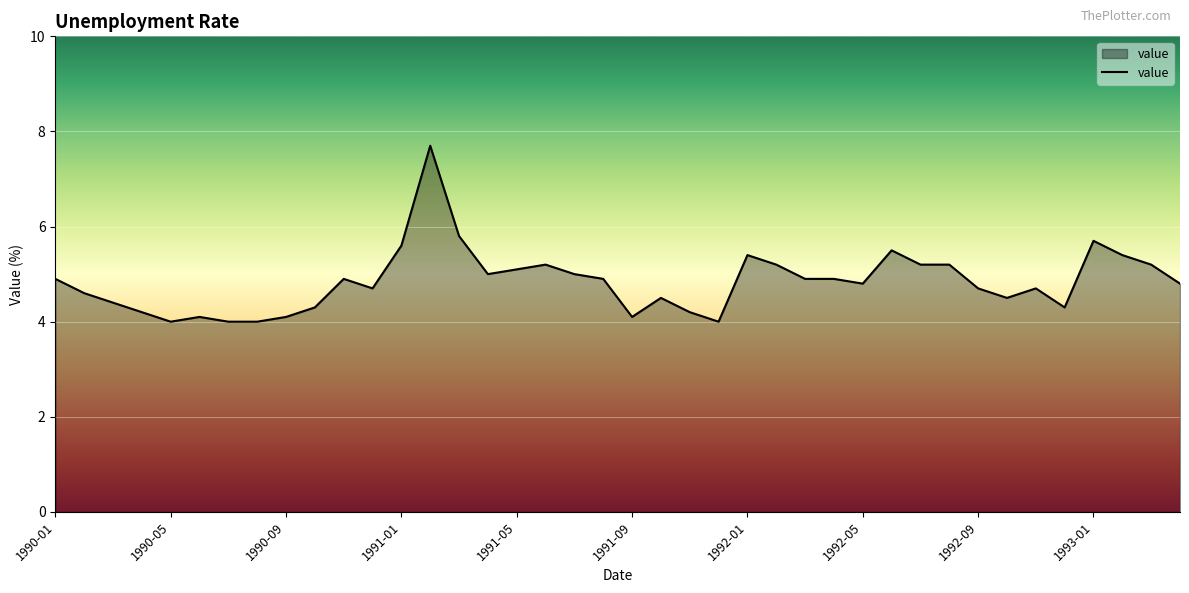

What is the difference between the maximum and minimum values?

3.7